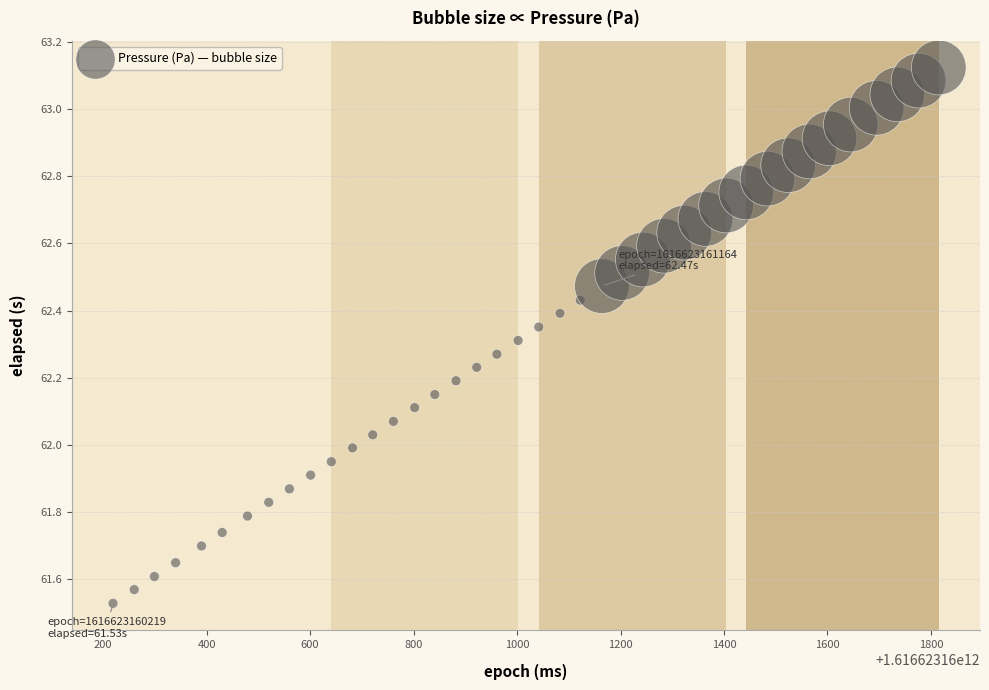

What is the range of X values (max minus min)?

1596.0